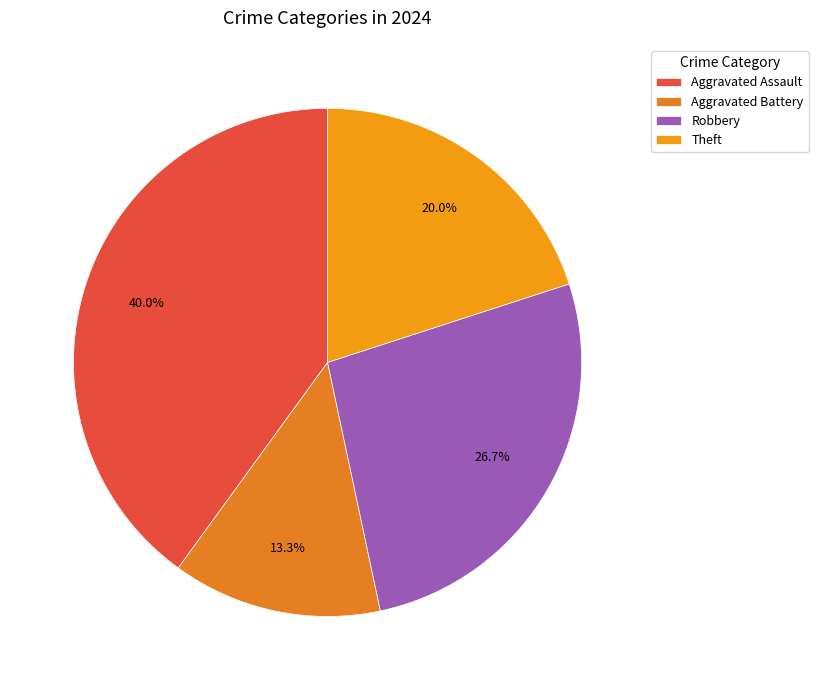

What is the total percentage of Aggravated Assault and Robbery?

66.7%